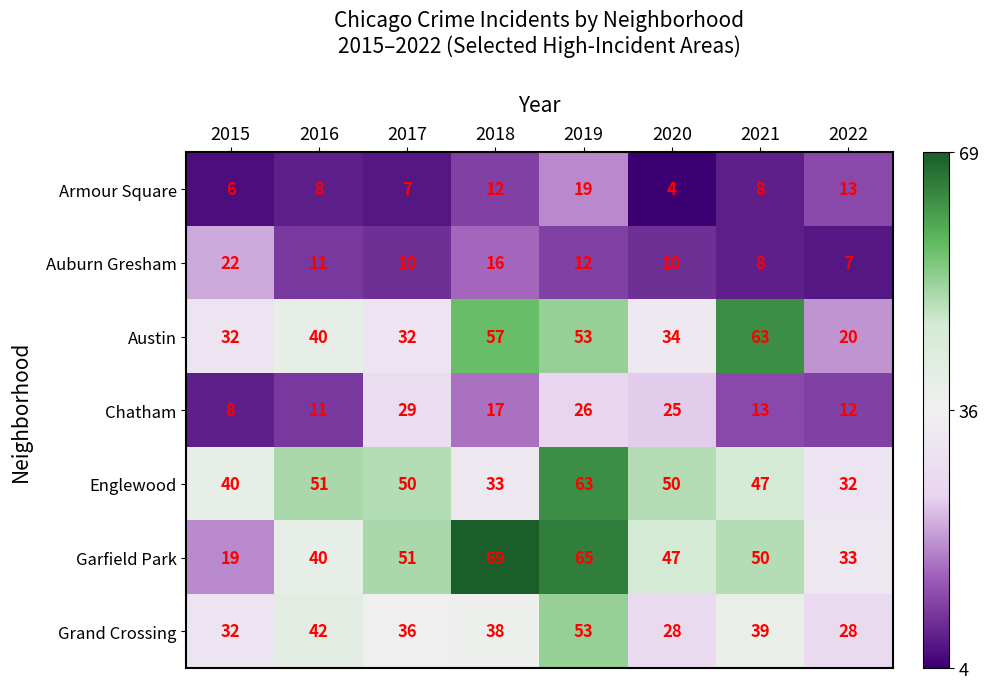

Where does the Englewood series first go above 50?

2016